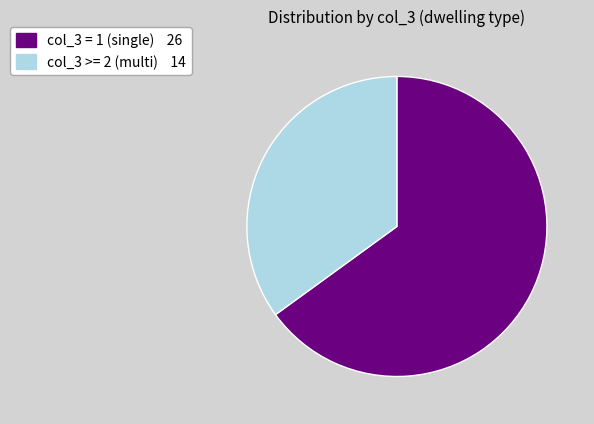

How many segments does this pie chart have?

2